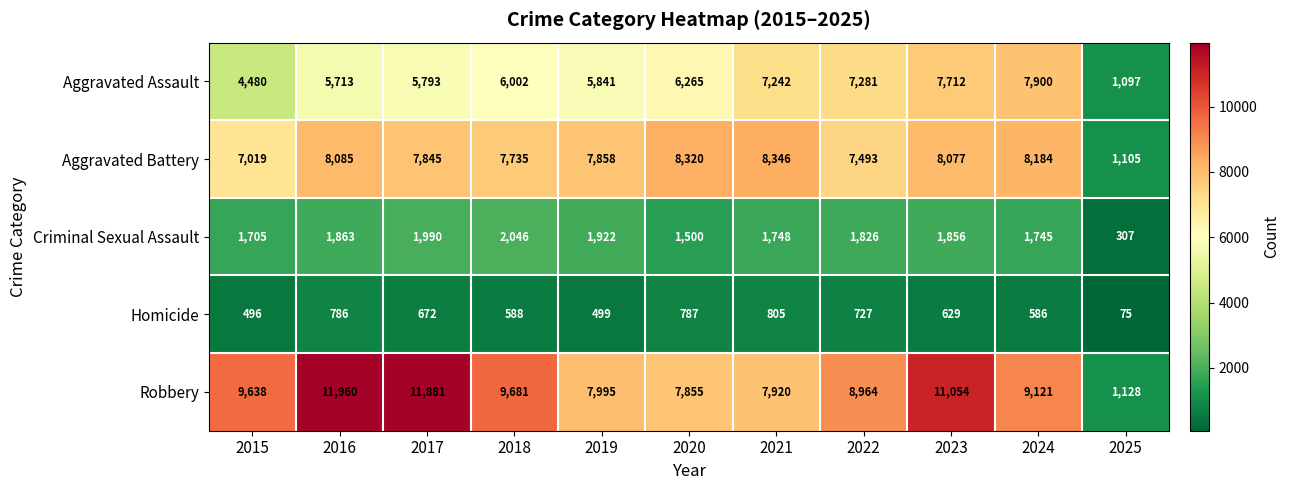

At 2019, list the series in order from largest to smallest.

Robbery, Aggravated Battery, Aggravated Assault, Criminal Sexual Assault, Homicide